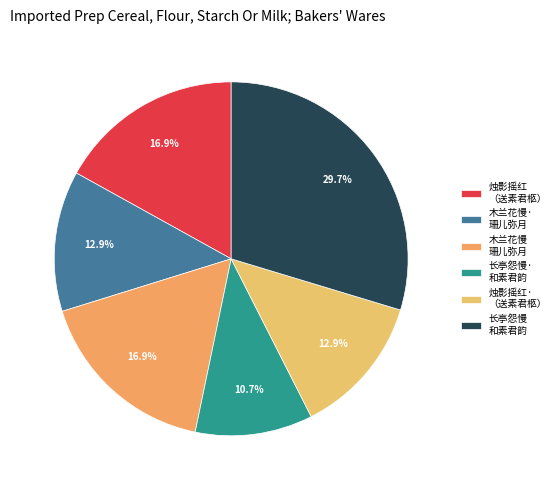

Count the number of slices in the pie.

6